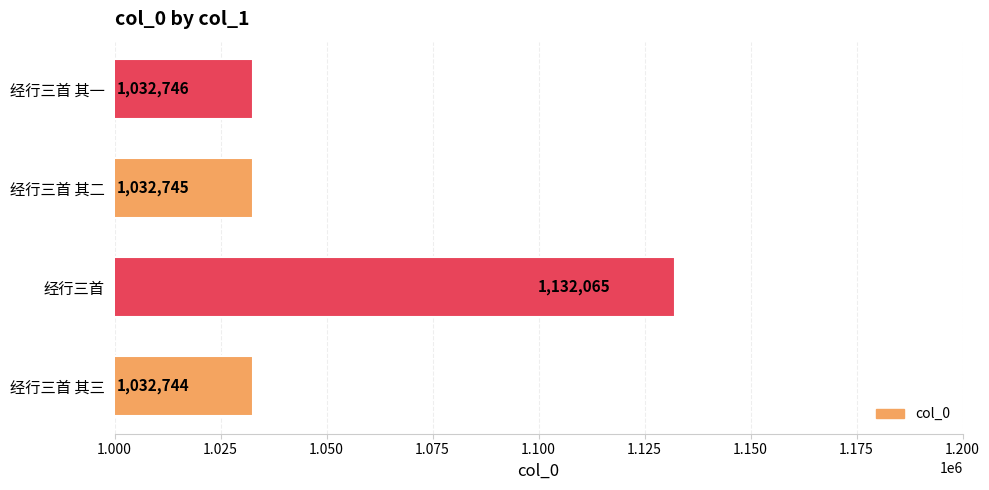

What is the average value?

1057575